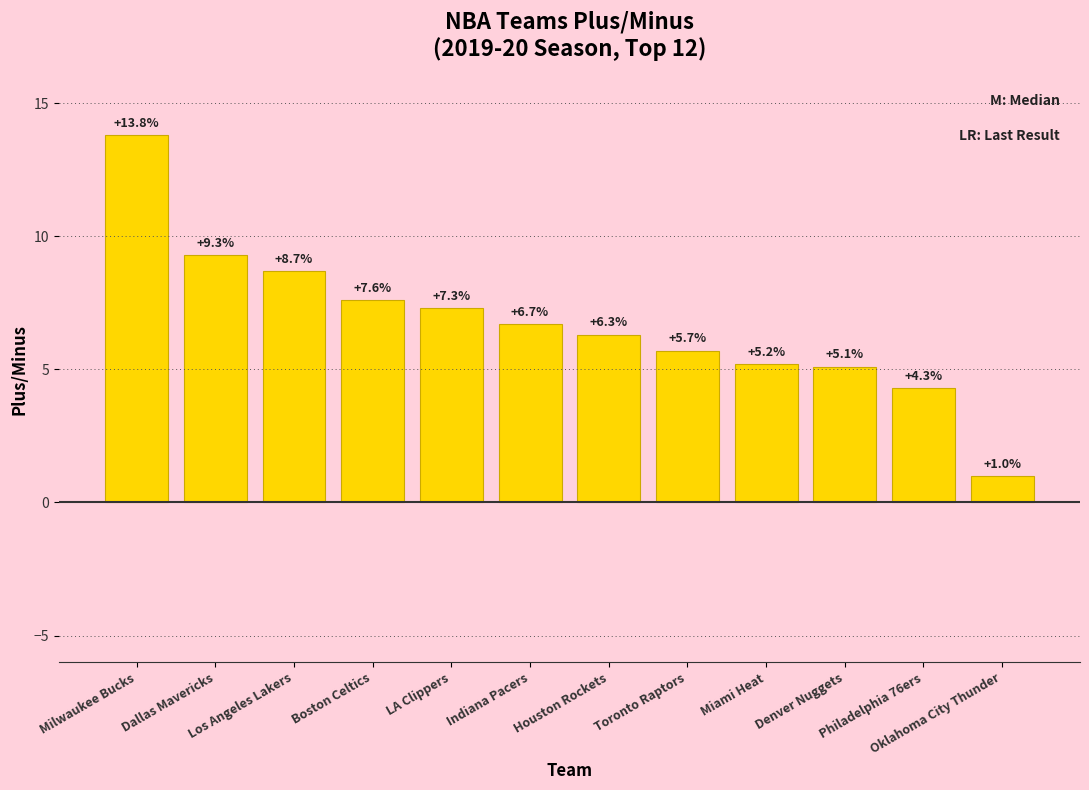

Approximately how many times larger is the value at Houston Rockets compared to Oklahoma City Thunder?

6.3